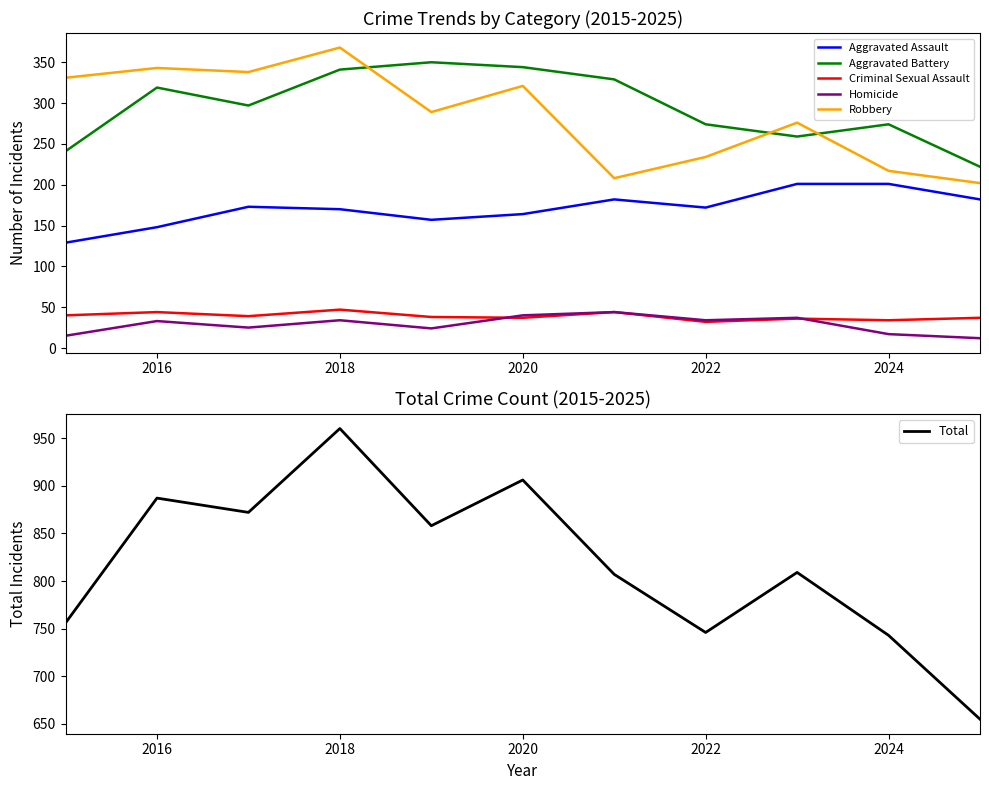

The Total series shows 746 at 2022. True or false?

True